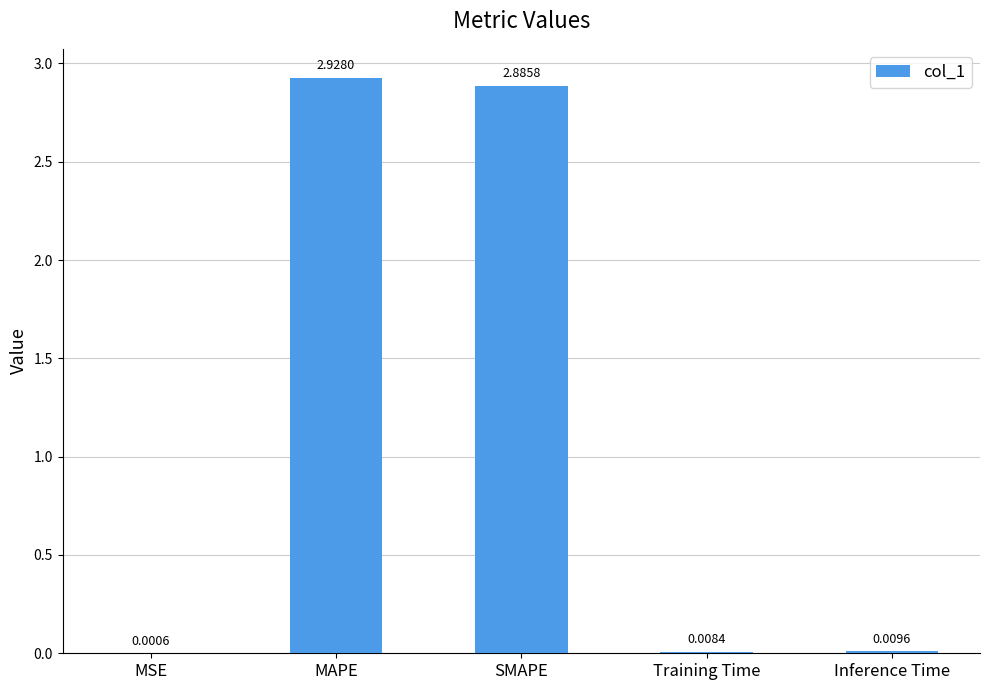

Which label corresponds to the largest value in the chart?

MAPE